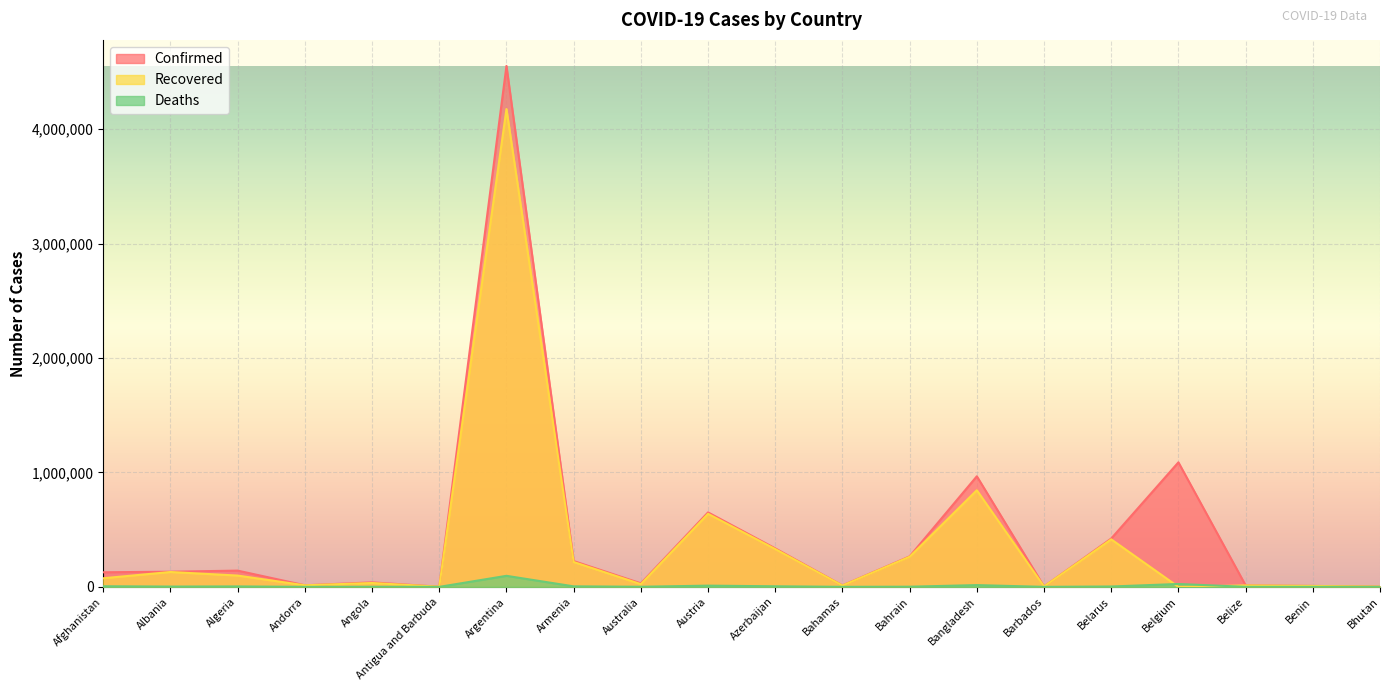

Where is the first local minimum for Recovered?

Andorra